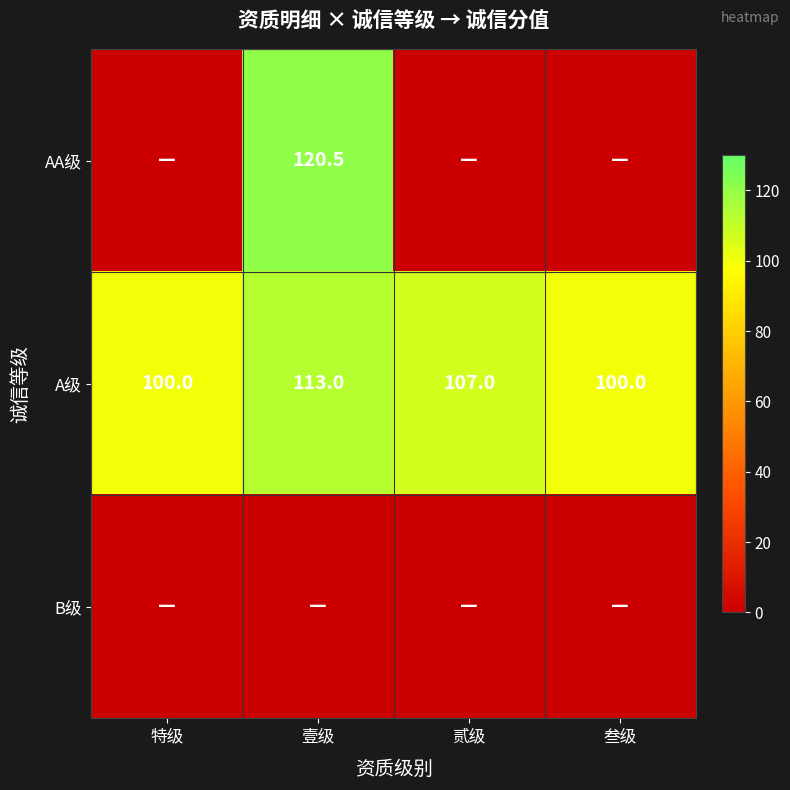

What is the average value of the A级 series?

105.0